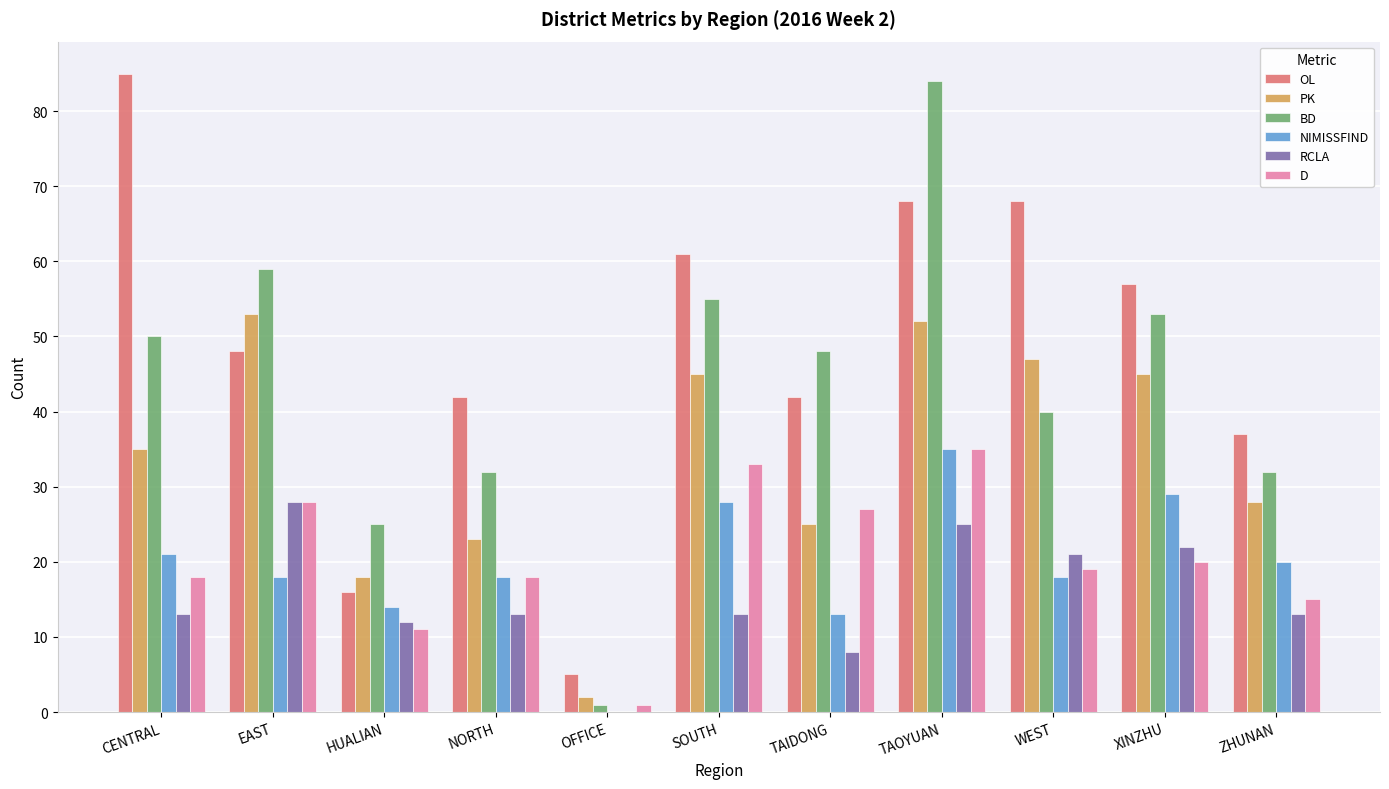

Between OFFICE and TAIDONG, which series saw the biggest shift?

BD